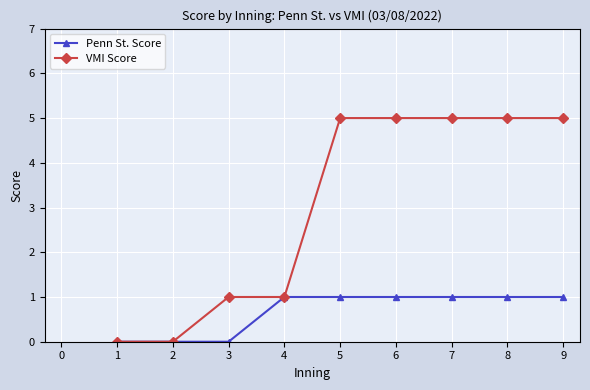

The VMI Score series shows 1 at 3. True or false?

True